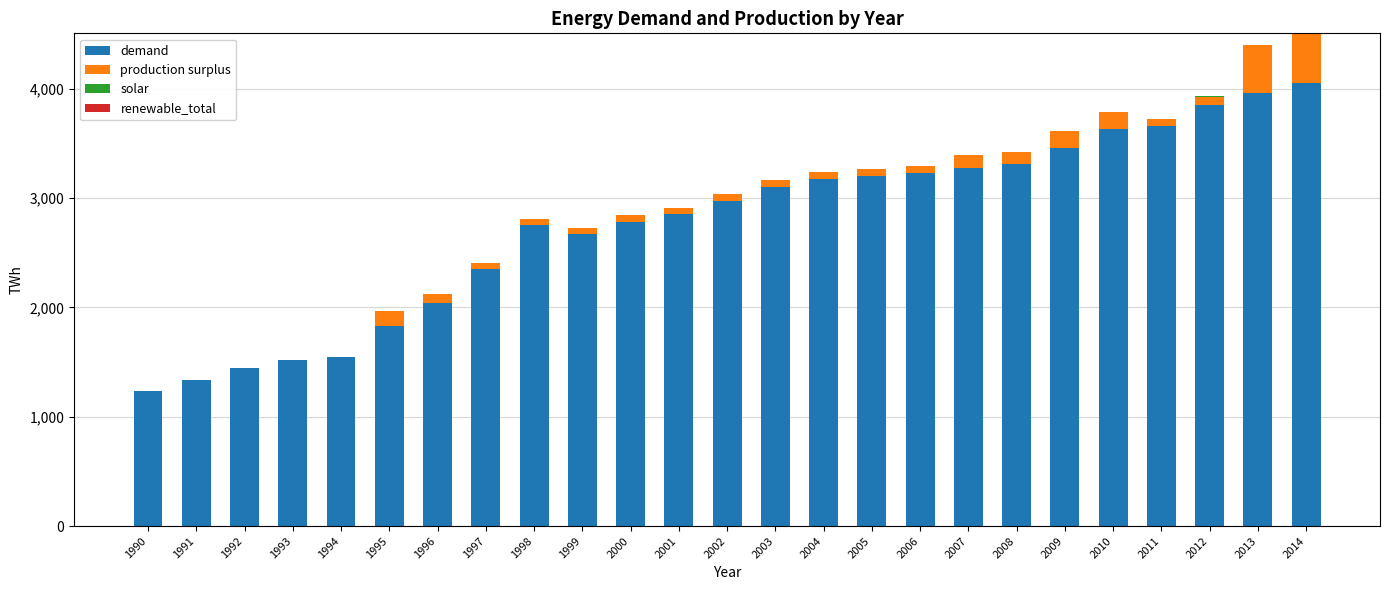

Which category has the highest value in the demand series?

2014